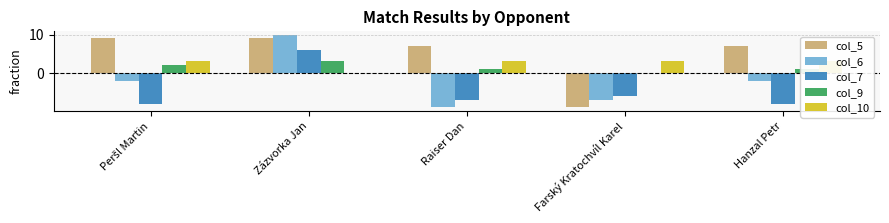

Between Peršl Martin and Hanzal Petr, which is larger?

Peršl Martin